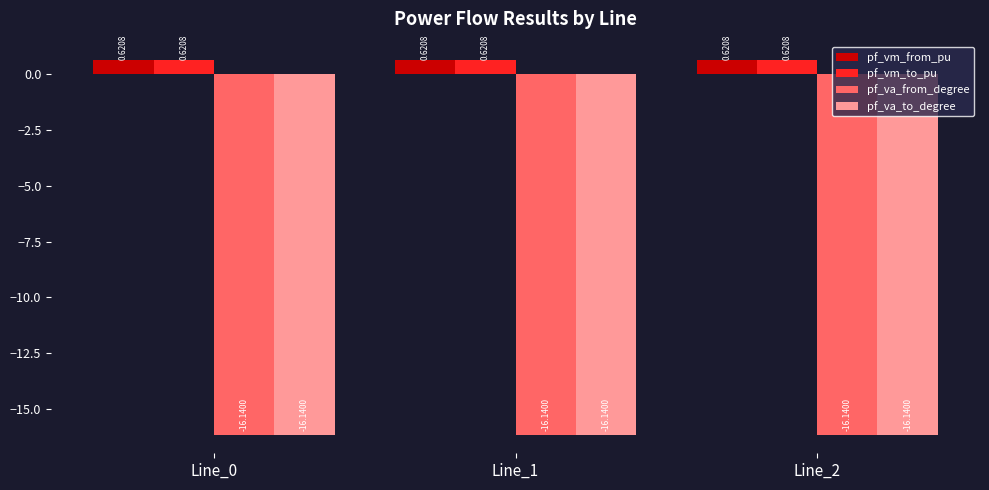

What is the smallest value displayed?

-16.1